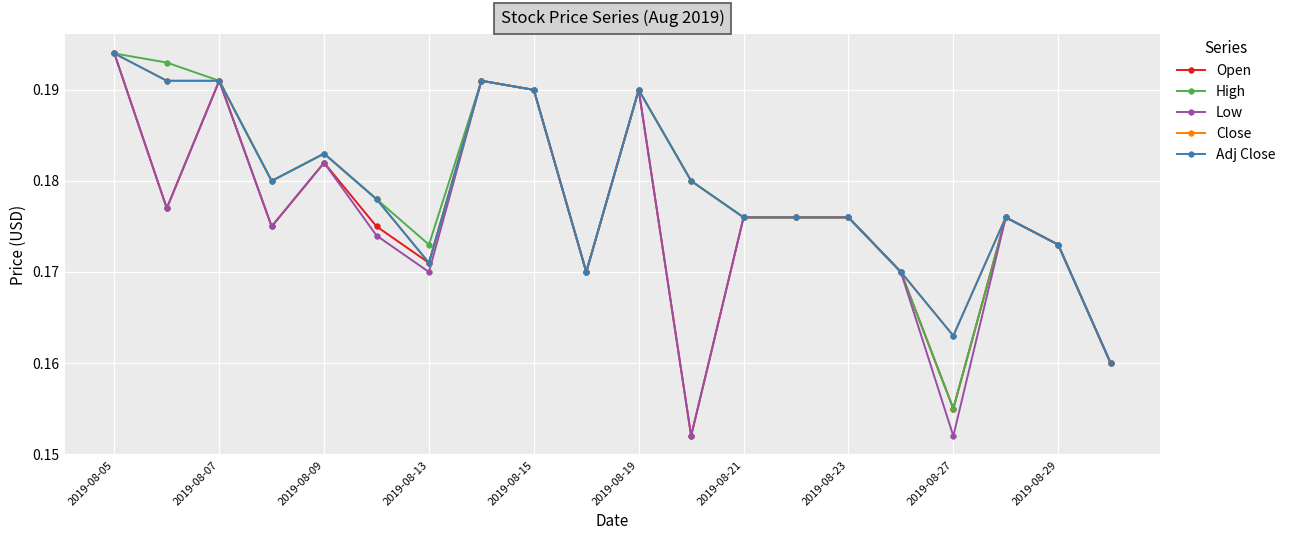

True or false: Adj Close and Low cross at least once.

False